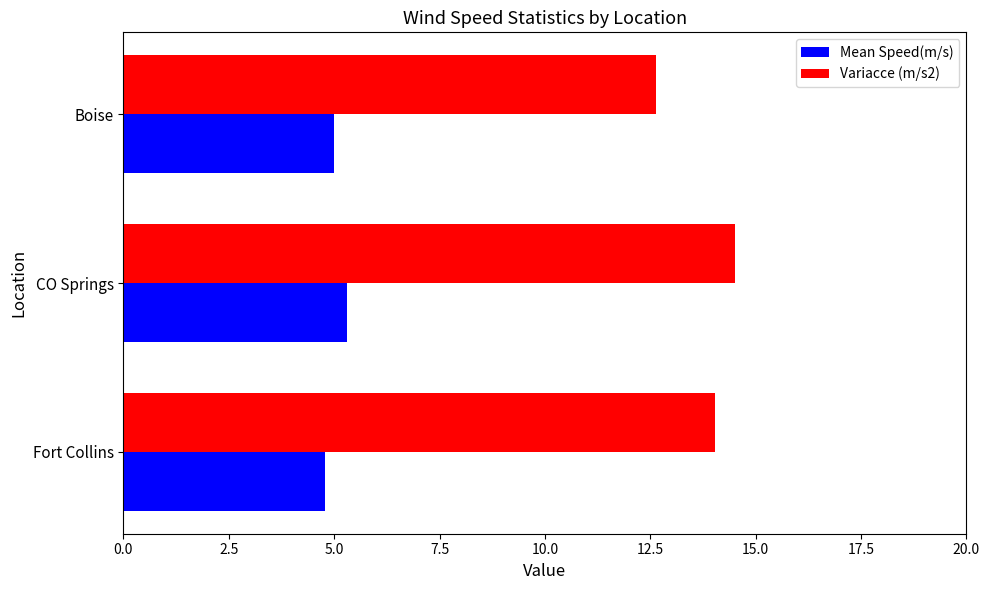

Rank the series by their average value, from highest to lowest.

Variacce (m/s2), Mean Speed(m/s)